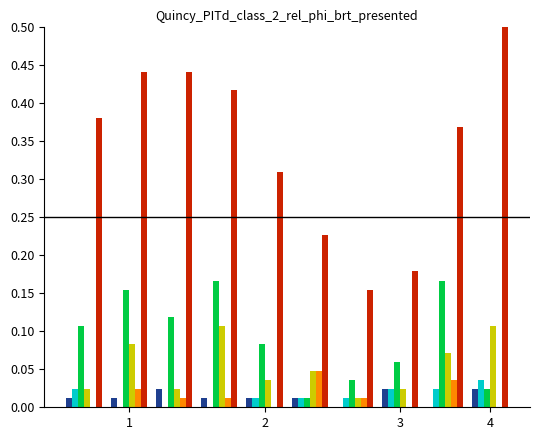

What is the greatest value displayed?

0.5